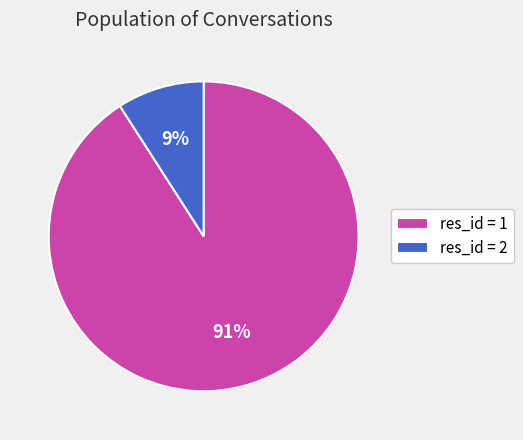

True or false: res_id = 1 accounts for 91% of the total.

True